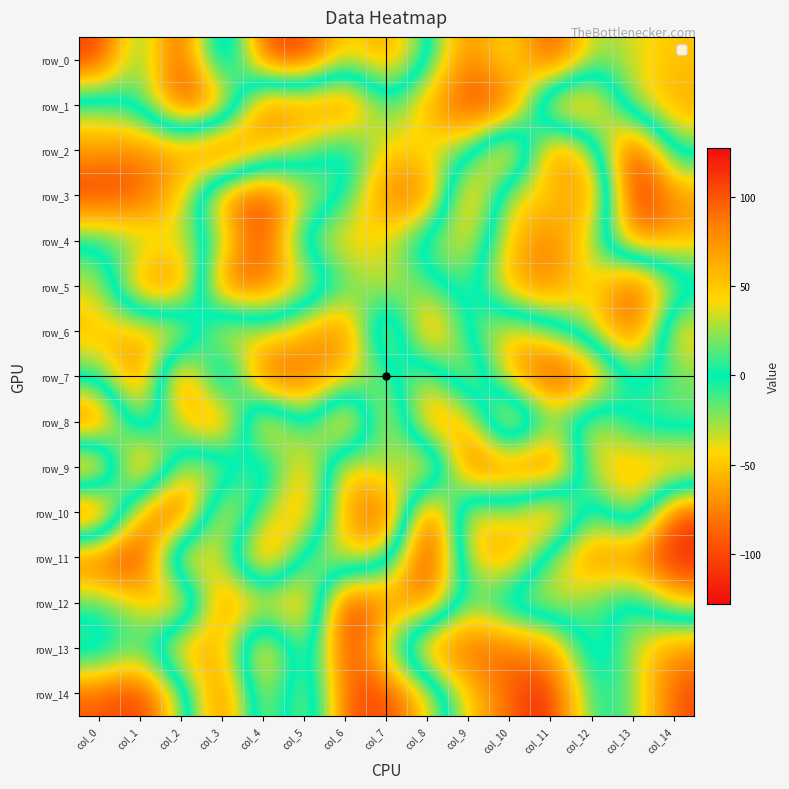

The row_14 series shows 49 at col_9. True or false?

True